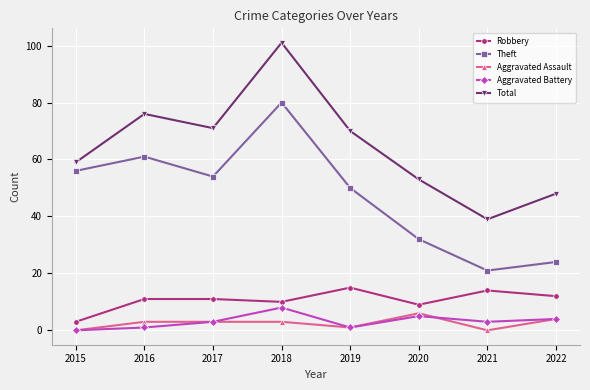

At which label does Robbery reach its peak?

2019